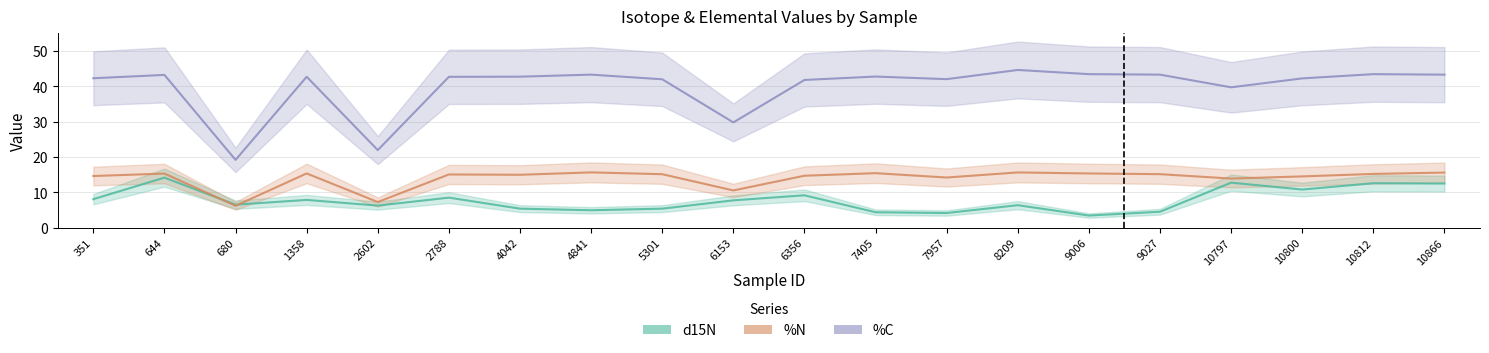

At how many categories does at least one series exceed 26?

18